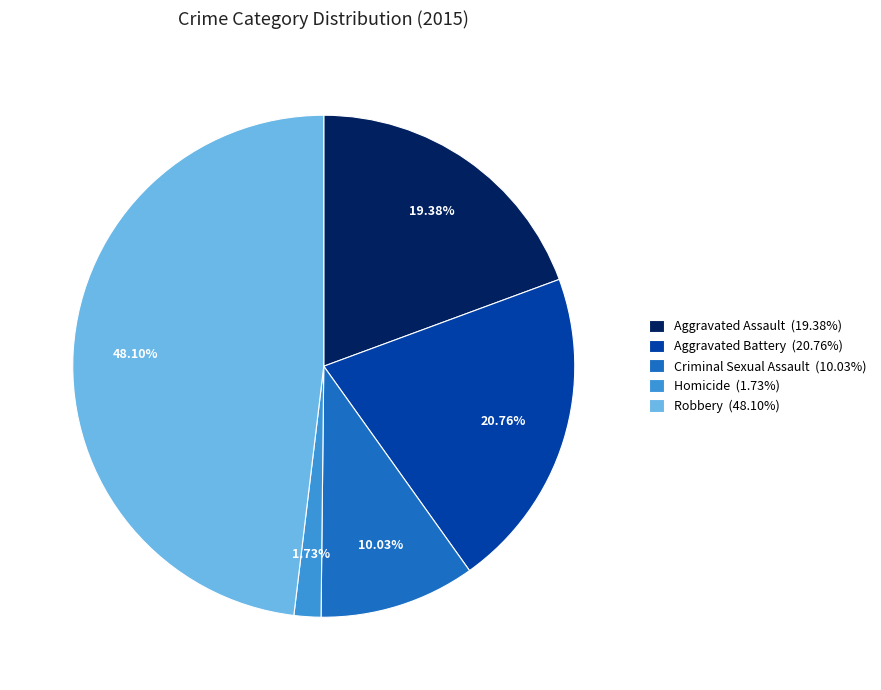

Does Homicide represent more than half of the total?

No